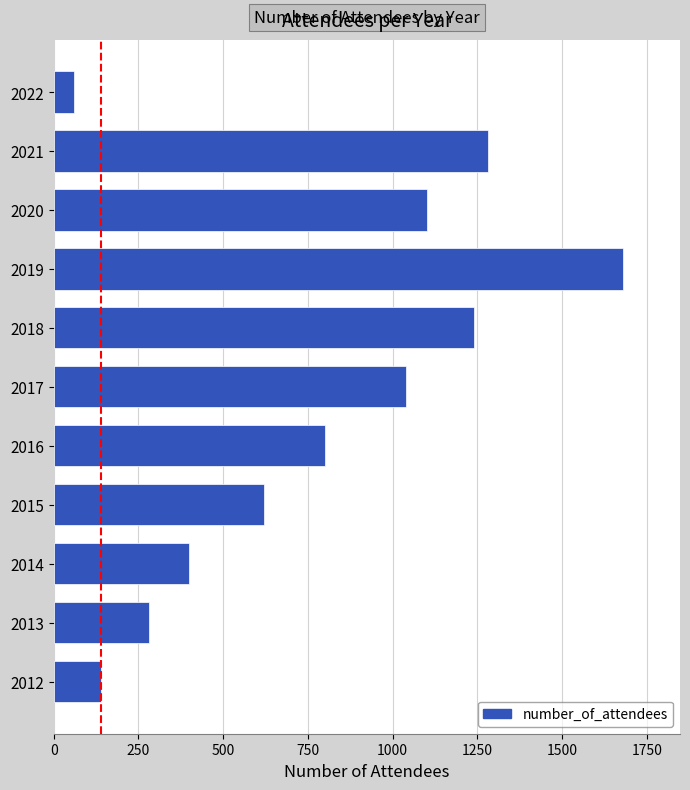

Where is the data nearest to the value 870?

2016